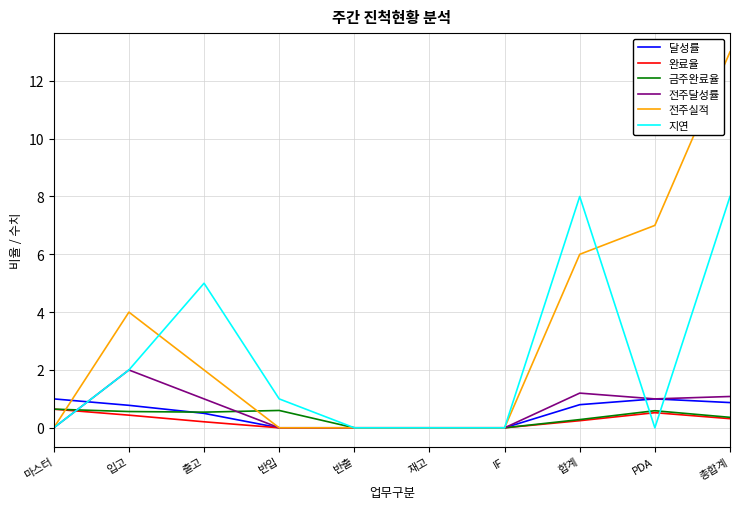

Which category has the highest value across all series?

총합계